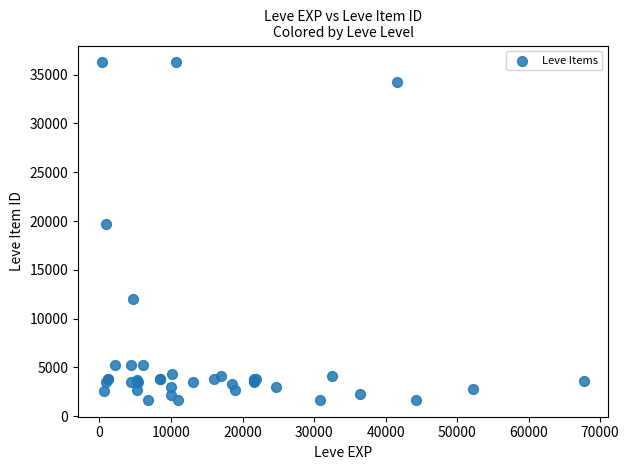

What Y value in the scatter plot is closest to 18967?

19744